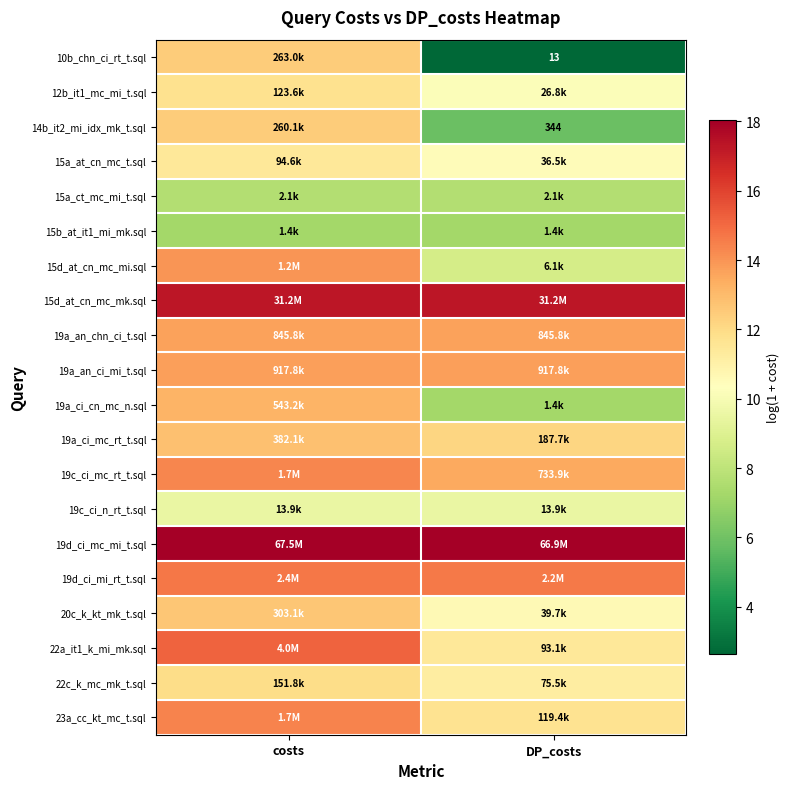

What is the sum of the 19c_ci_n_rt_t.sql values at DP_costs and costs?

19.1